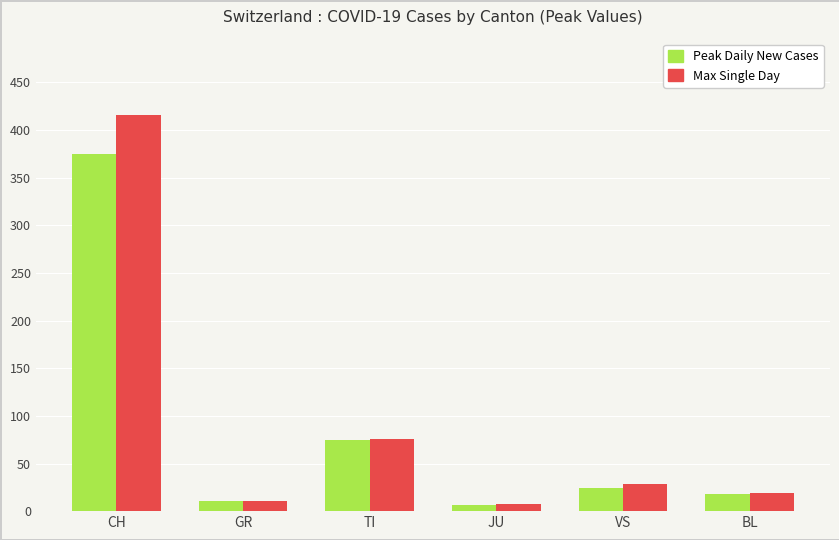

What is the difference between the Peak Daily New Cases values at VS and GR?

13